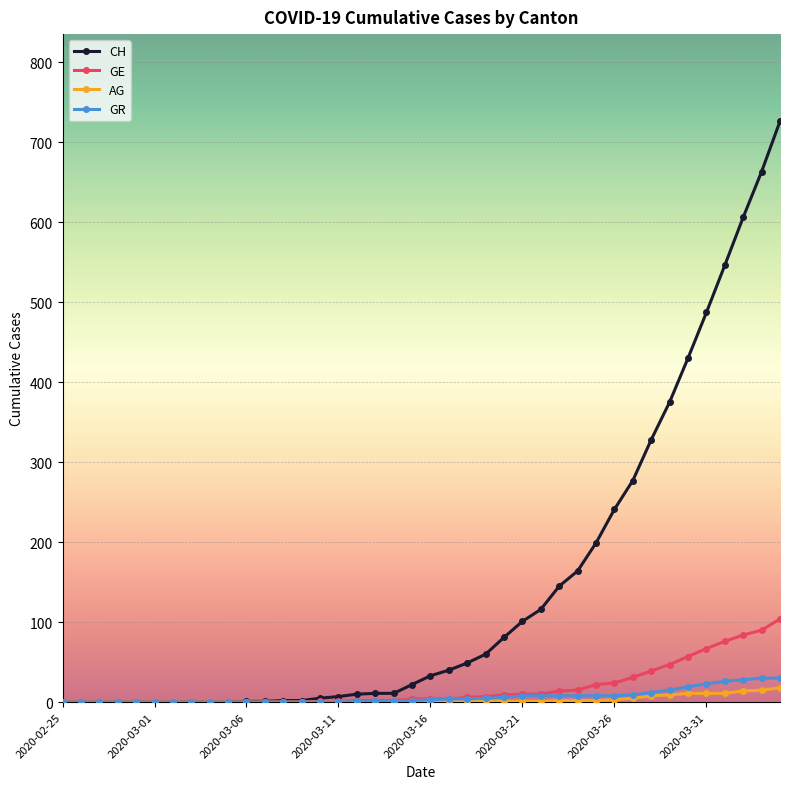

What is the highest value of the AG series?

18